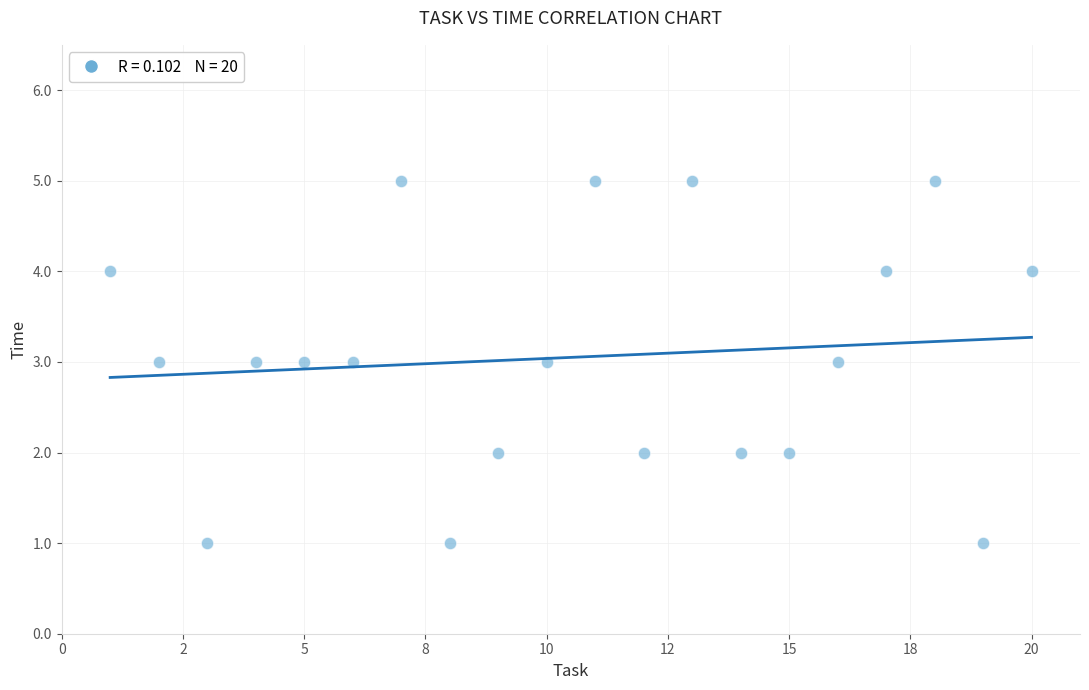

What is the range of X values (max minus min)?

19